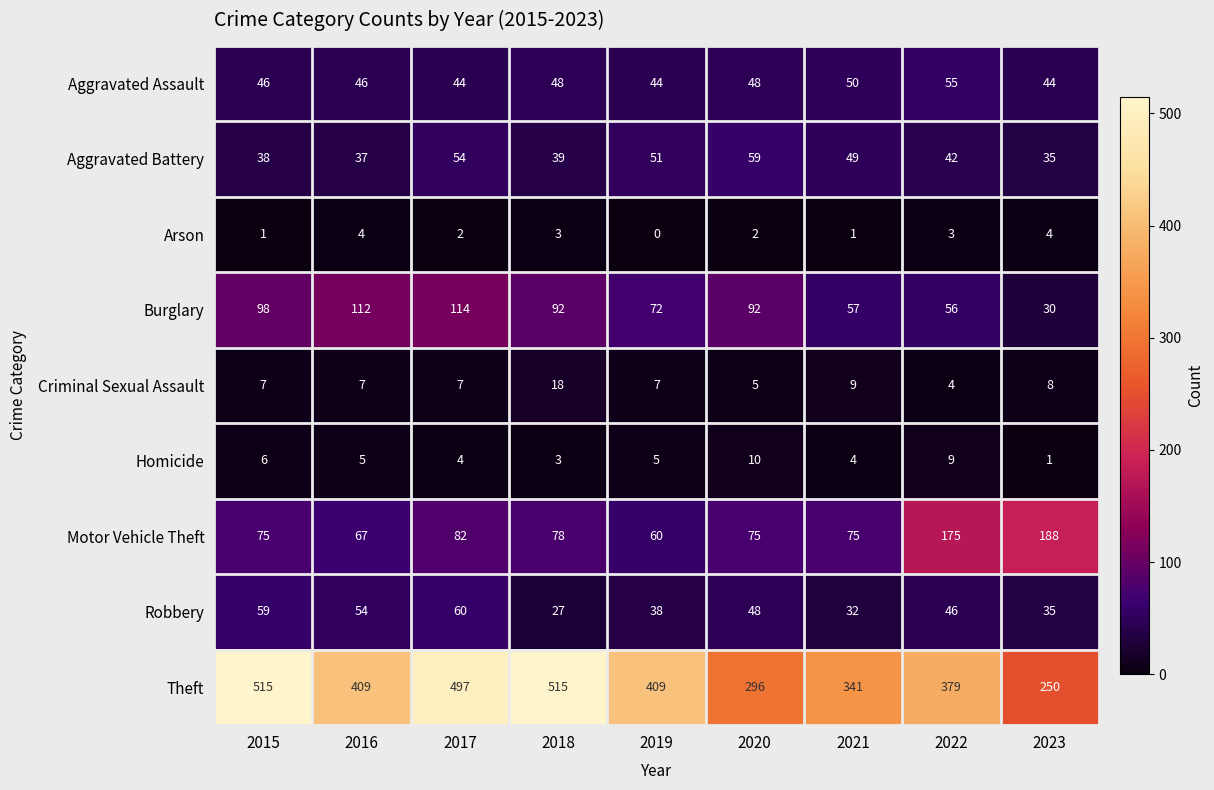

List the series in order of their peak value, lowest first.

Arson, Homicide, Criminal Sexual Assault, Aggravated Assault, Aggravated Battery, Robbery, Burglary, Motor Vehicle Theft, Theft